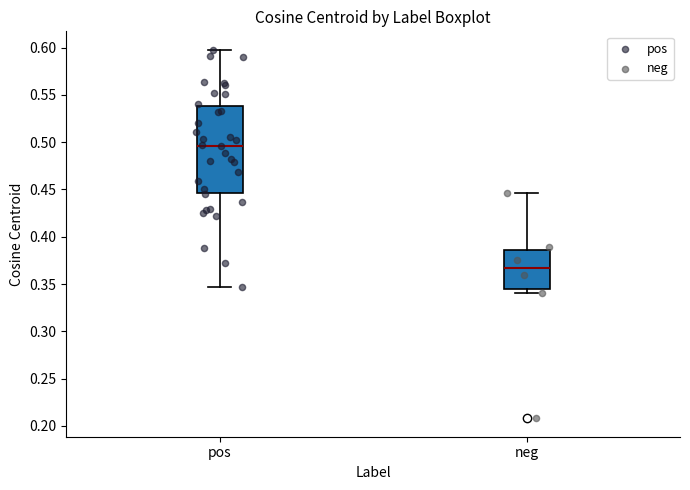

Where does the lower whisker of the box for pos end on the y-axis? The values are not printed on the chart, so give them approximately, as read against the axis.

0.345